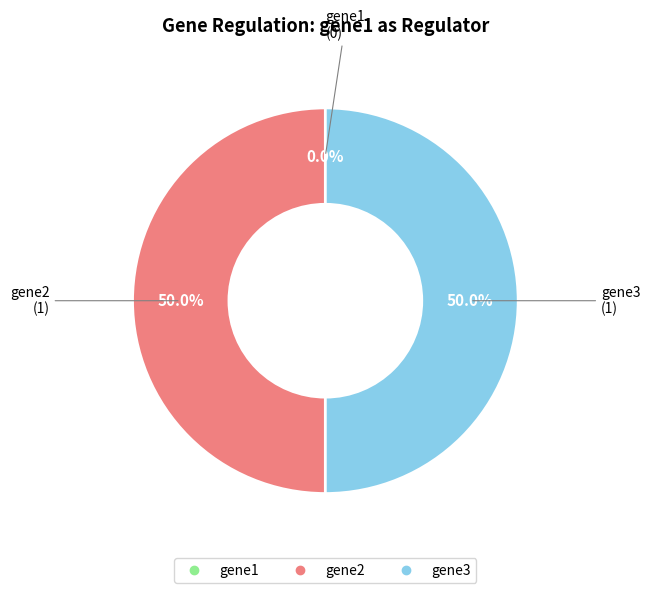

Is there a majority slice in this chart?

No